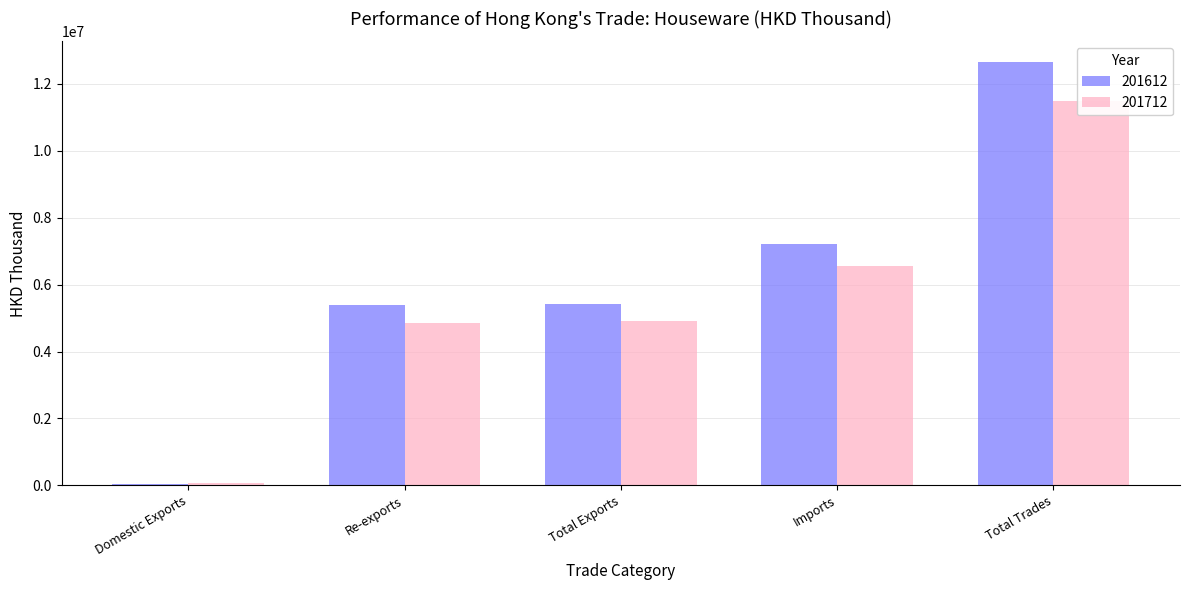

What position from the left is Total Exports?

3